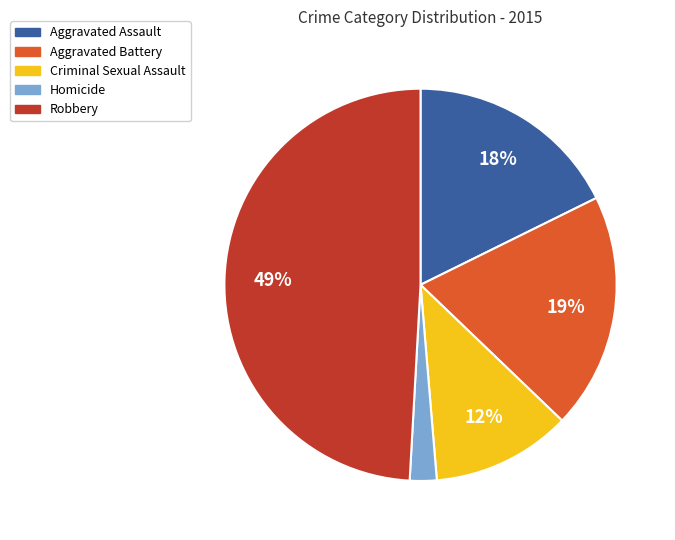

Does Criminal Sexual Assault represent more than half of the total?

No